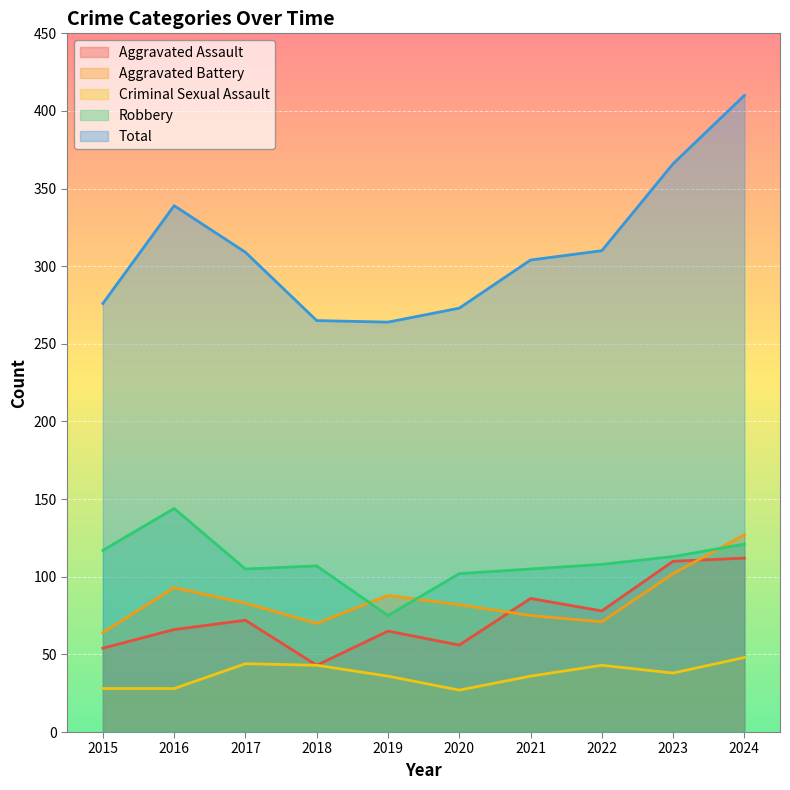

What is the difference between the Robbery values at 2017 and 2020?

3